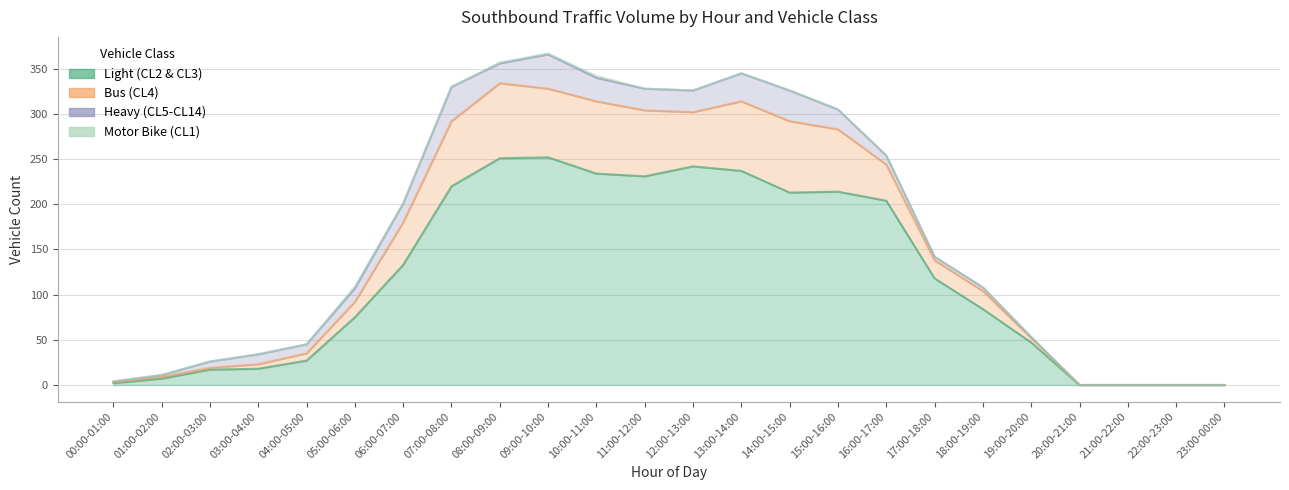

How many values in the Light (CL2 & CL3) series exceed 118?

11